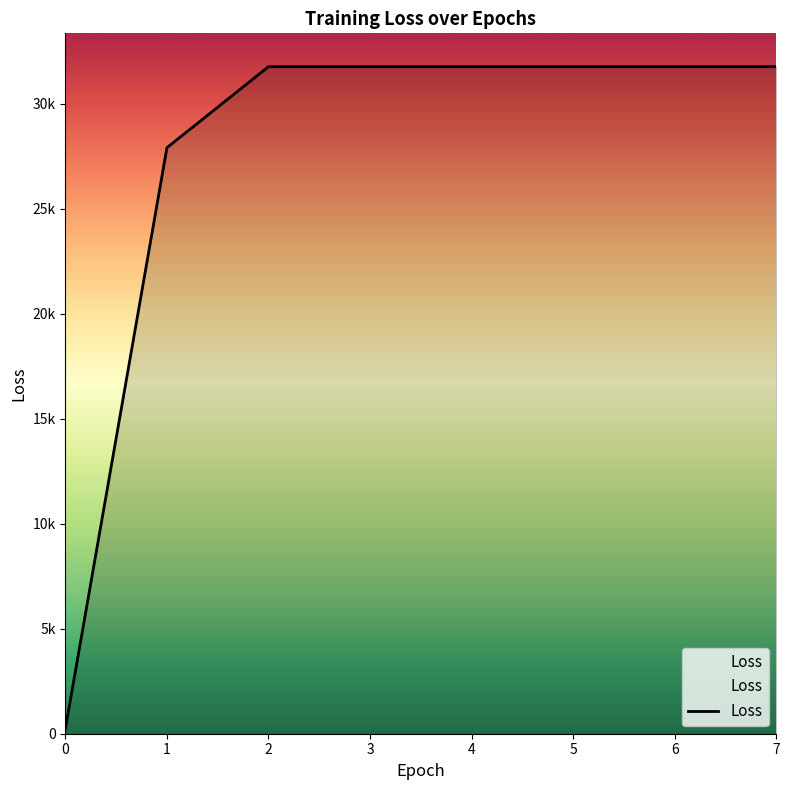

What is the sum of all values?

218733.6